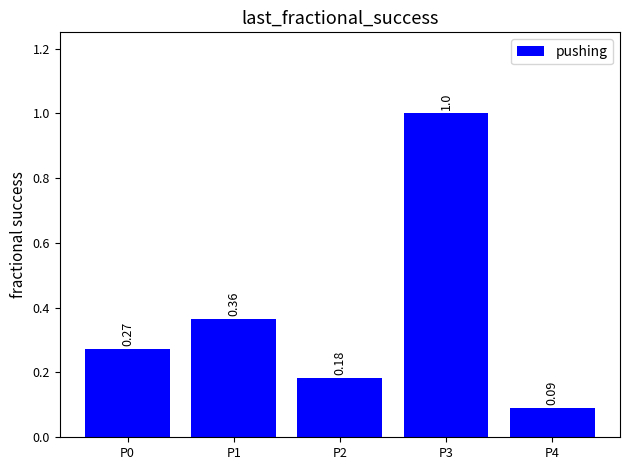

What is the difference between the maximum and second lowest values?

0.8